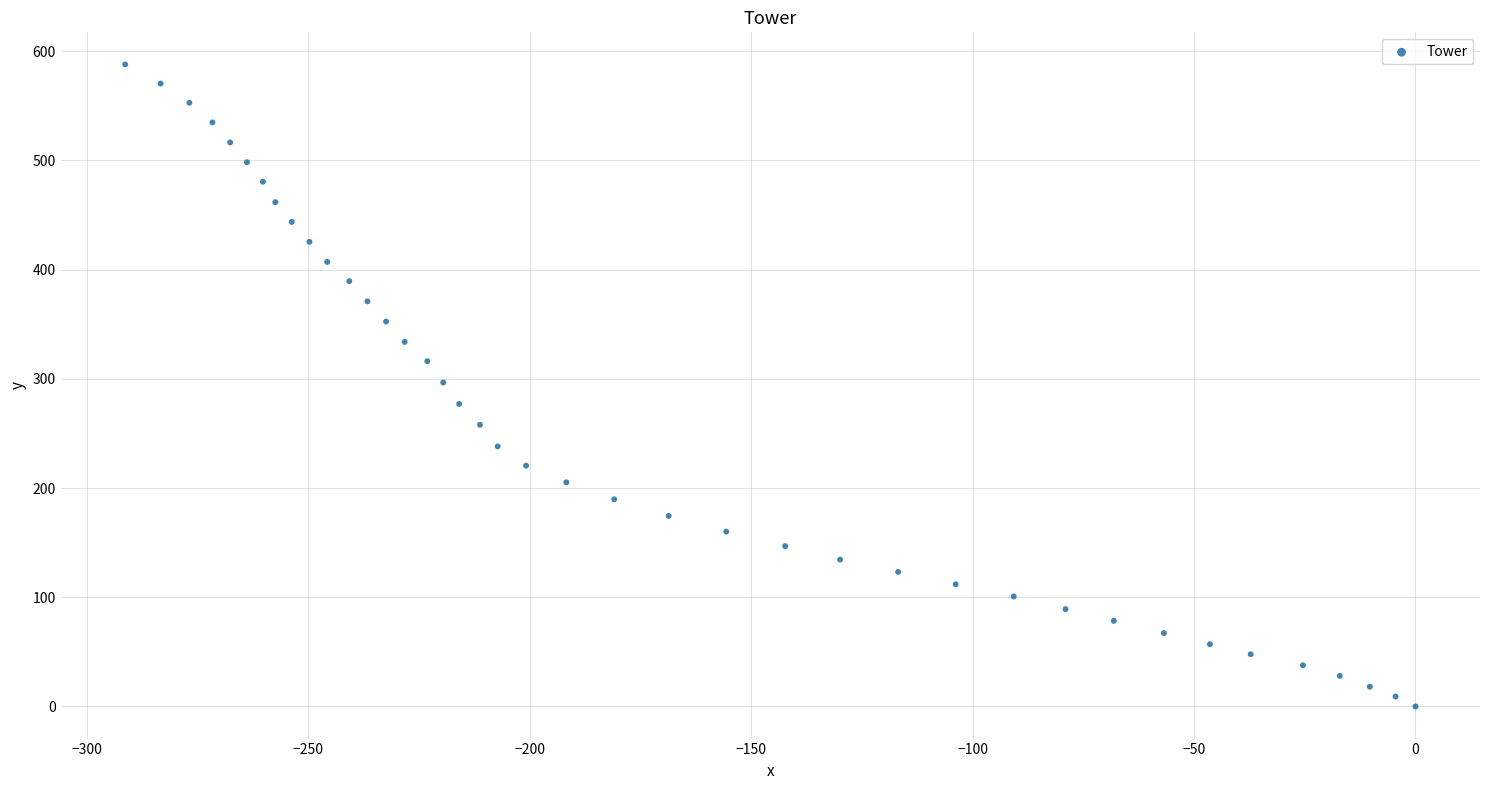

What is the range of Y values (max minus min)?

587.8